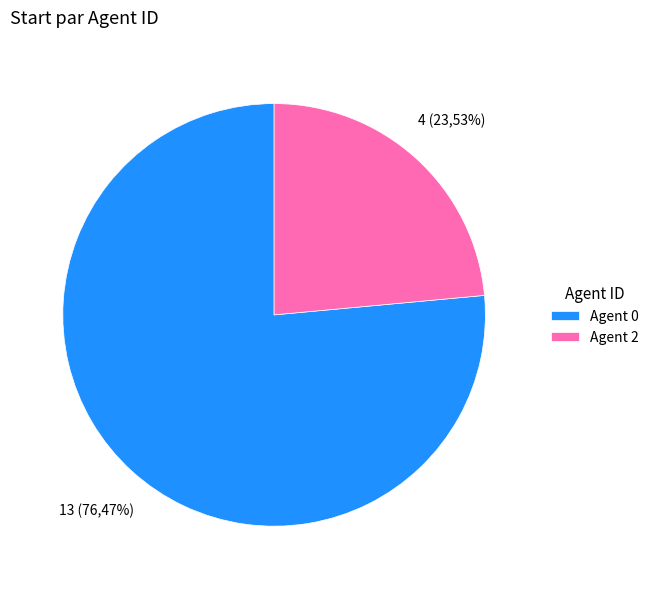

True or false: 0 accounts for 76% of the total.

True